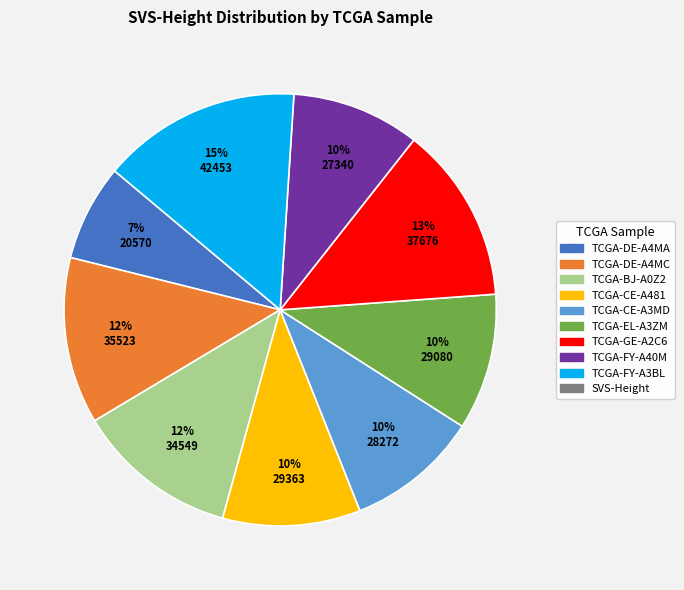

To the nearest percent, what is the difference between the largest and smallest slice percentages?

8%